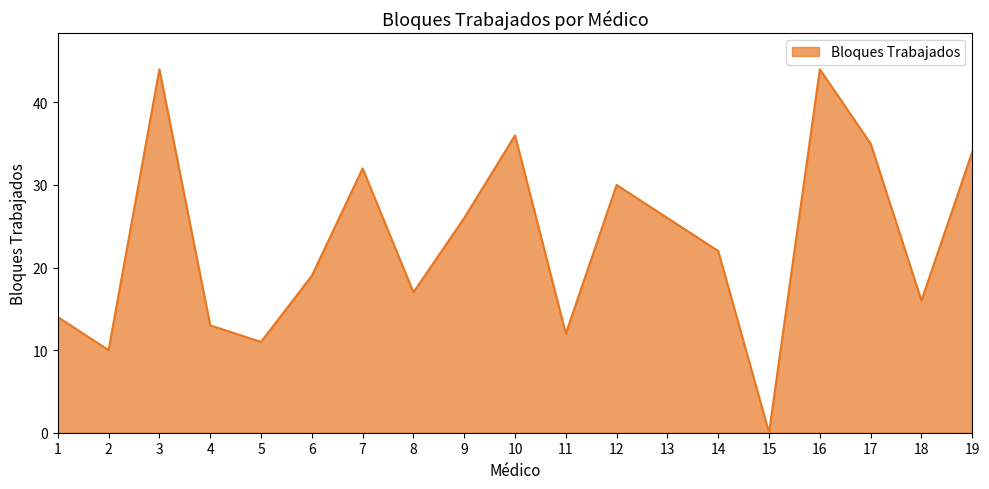

What is the maximum value shown in the chart?

44